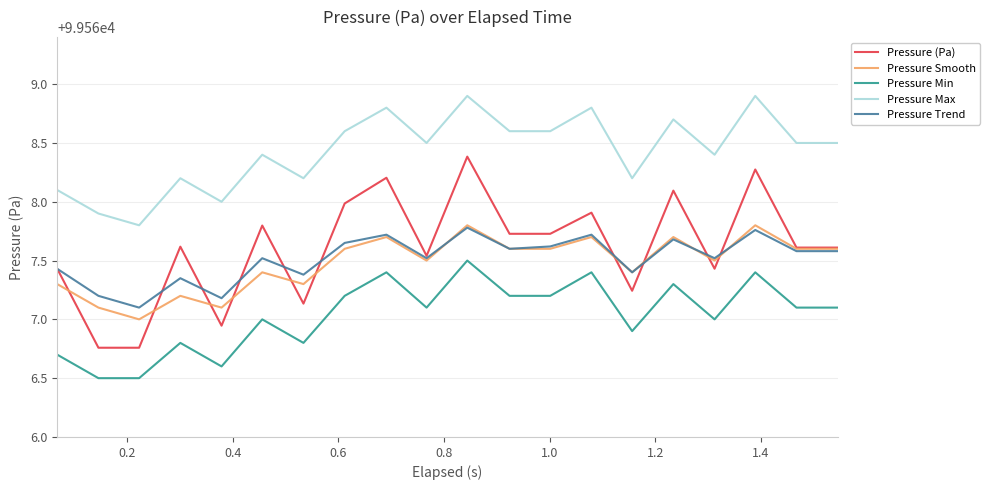

How many interior local peaks does the Pressure Max series have?

7